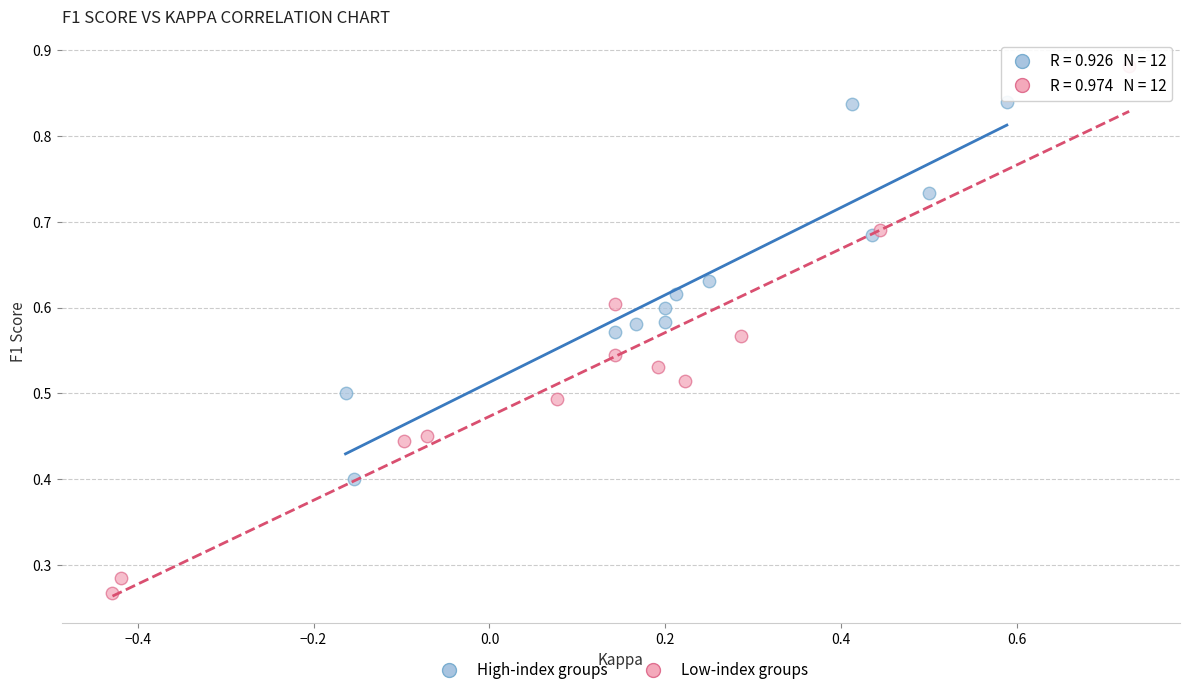

Which series contains the lowest Y value?

Low-index groups